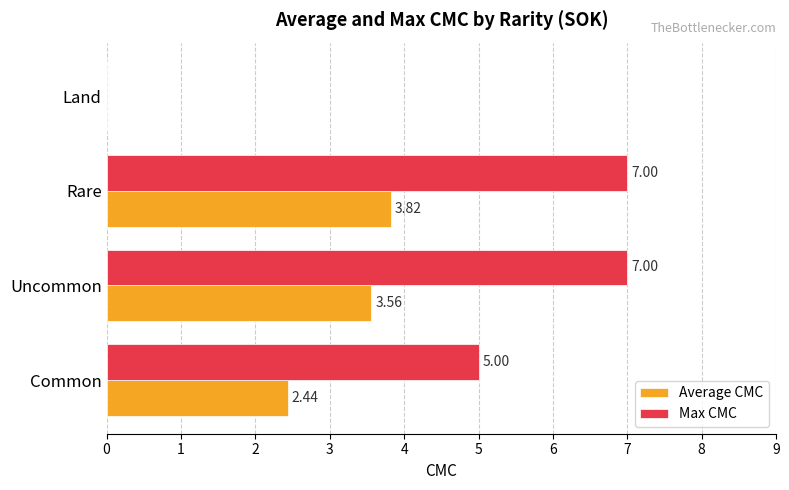

What is the sum of the Max CMC values at Common and Uncommon?

12.0